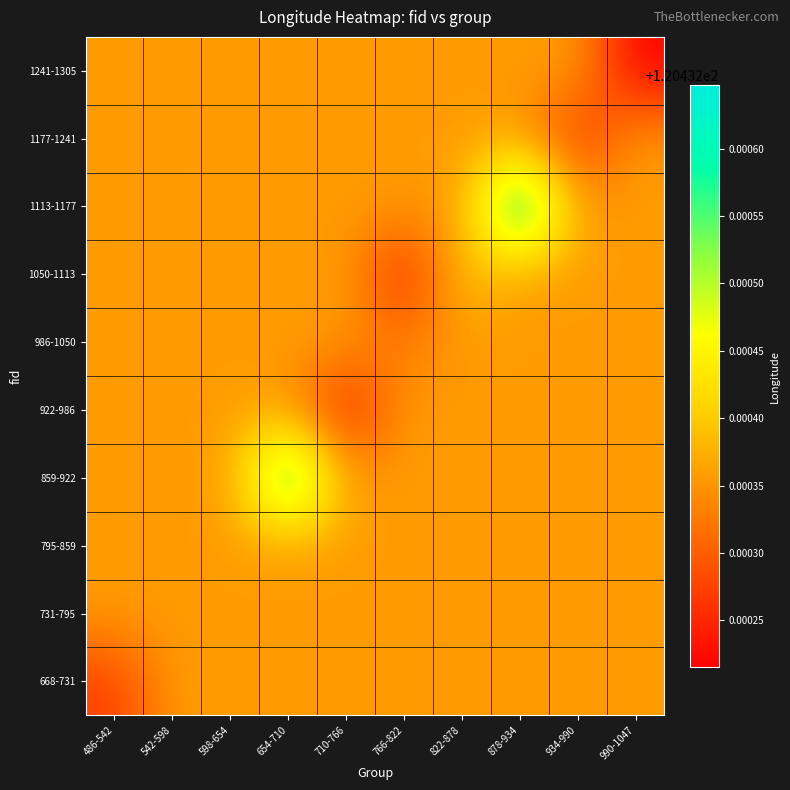

Which series changed the most between 766-822 and 990-1047?

1241-1305